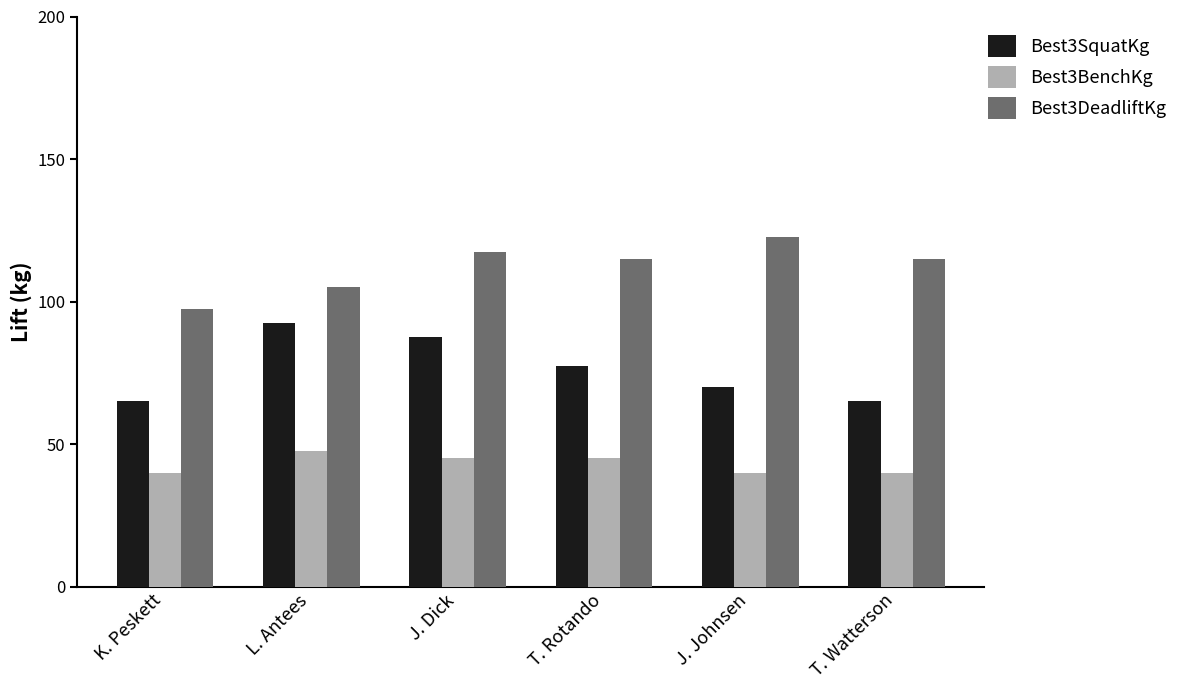

Where does the Best3DeadliftKg series first go above 115?

J. Dick